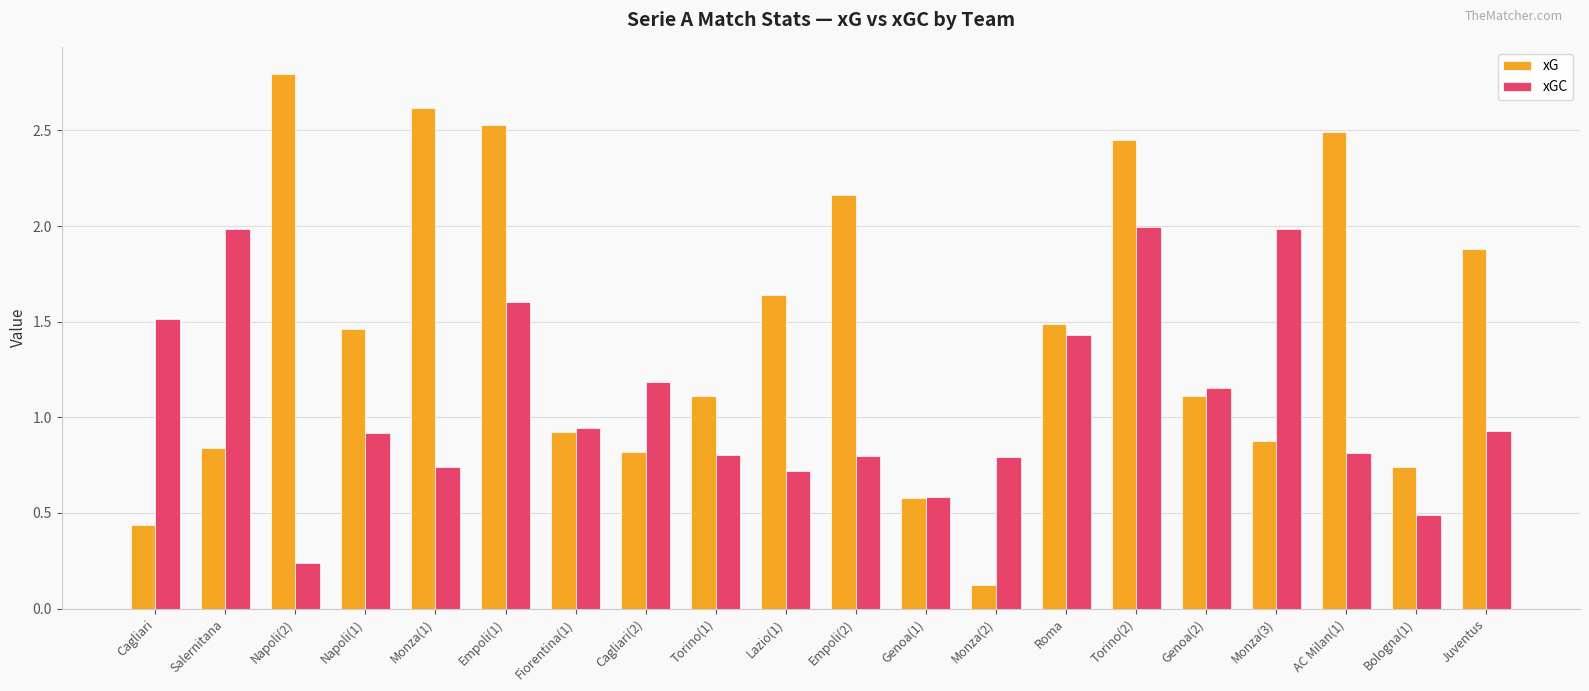

How many groups of bars are there?

20